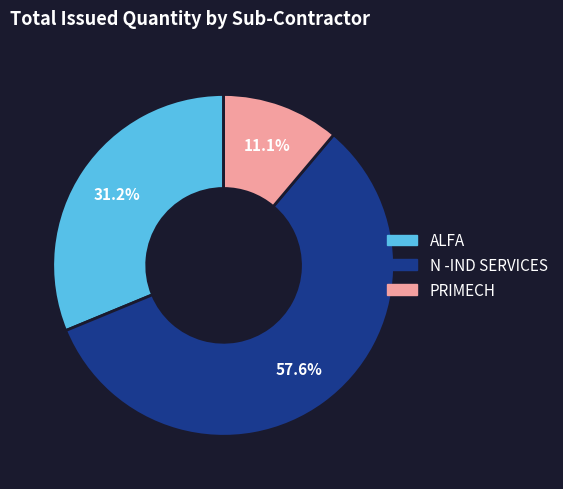

Rank the categories by value from lowest to highest.

PRIMECH, ALFA, N -IND SERVICES